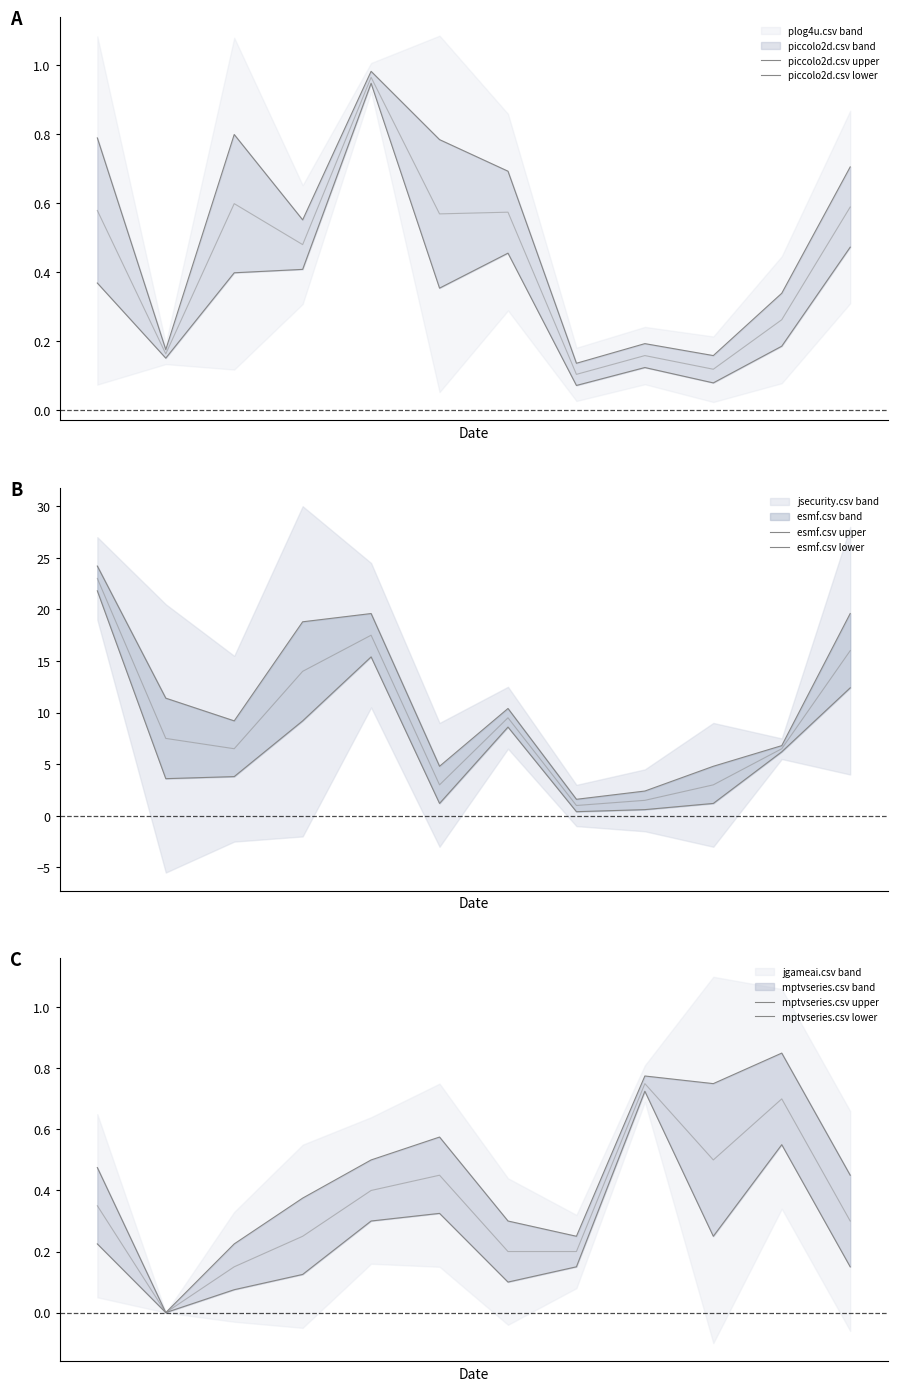

Rank the series by their maximum value, from lowest to highest.

mptvseries.csv lower, mptvseries.csv upper, piccolo2d.csv lower, piccolo2d.csv upper, esmf.csv lower, esmf.csv upper